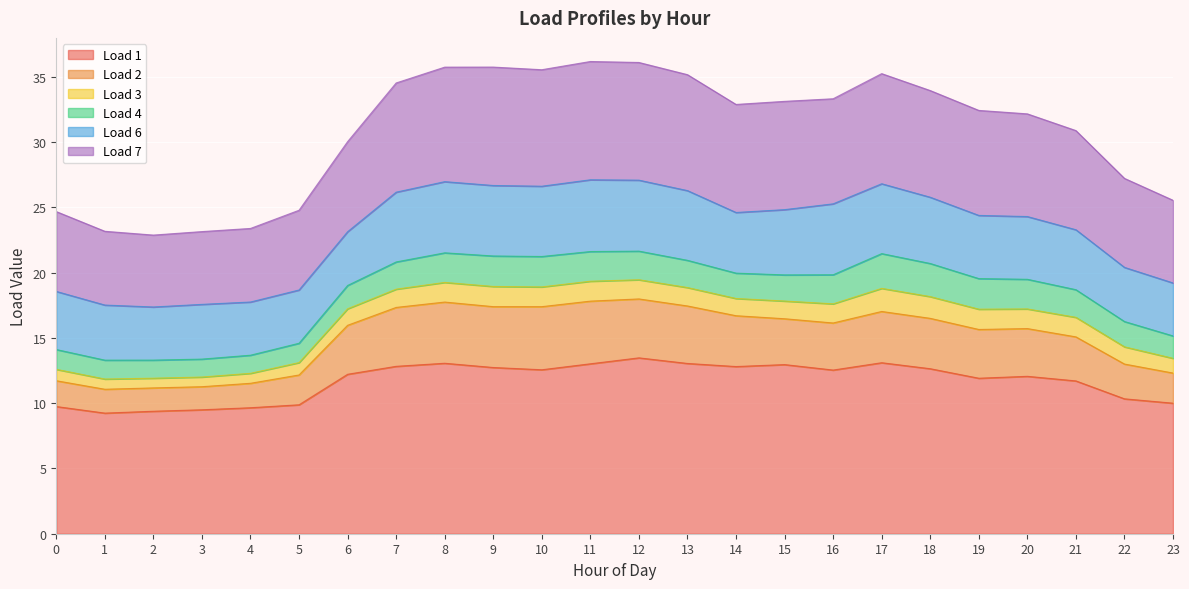

How many data points in Load 1 are less than 12?

10